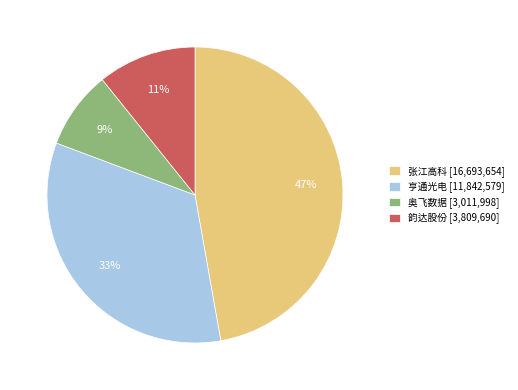

How many slices are in this pie chart?

4